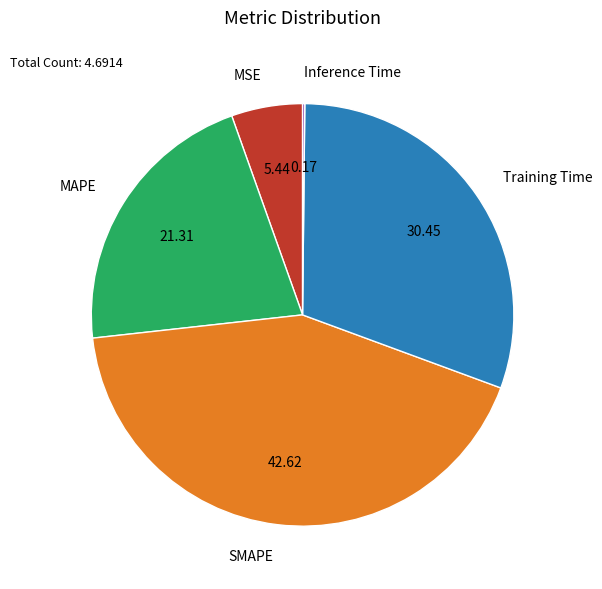

What is the largest slice in the pie chart?

SMAPE